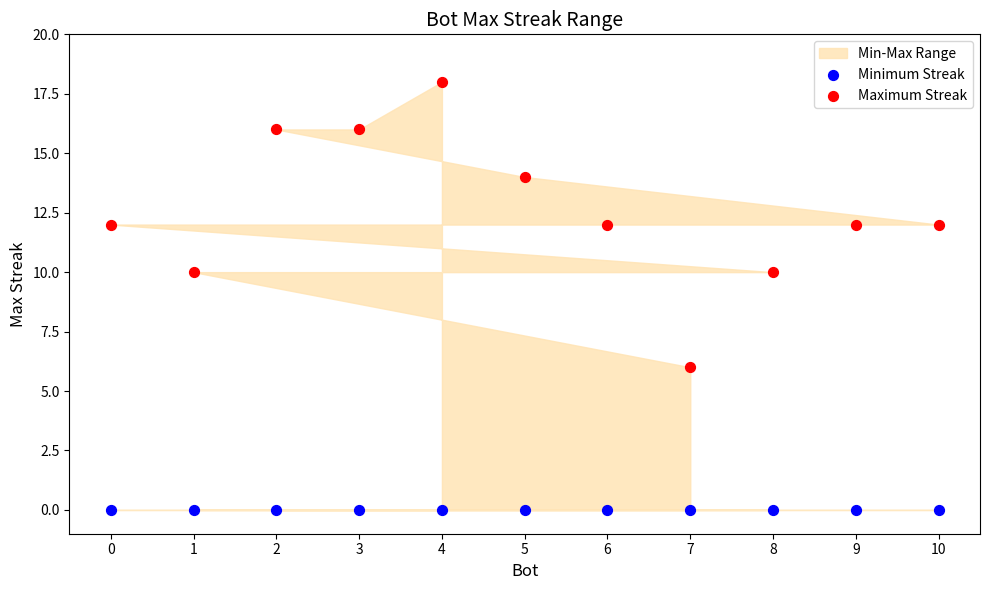

Which series reaches the minimum Y coordinate?

Minimum Streak